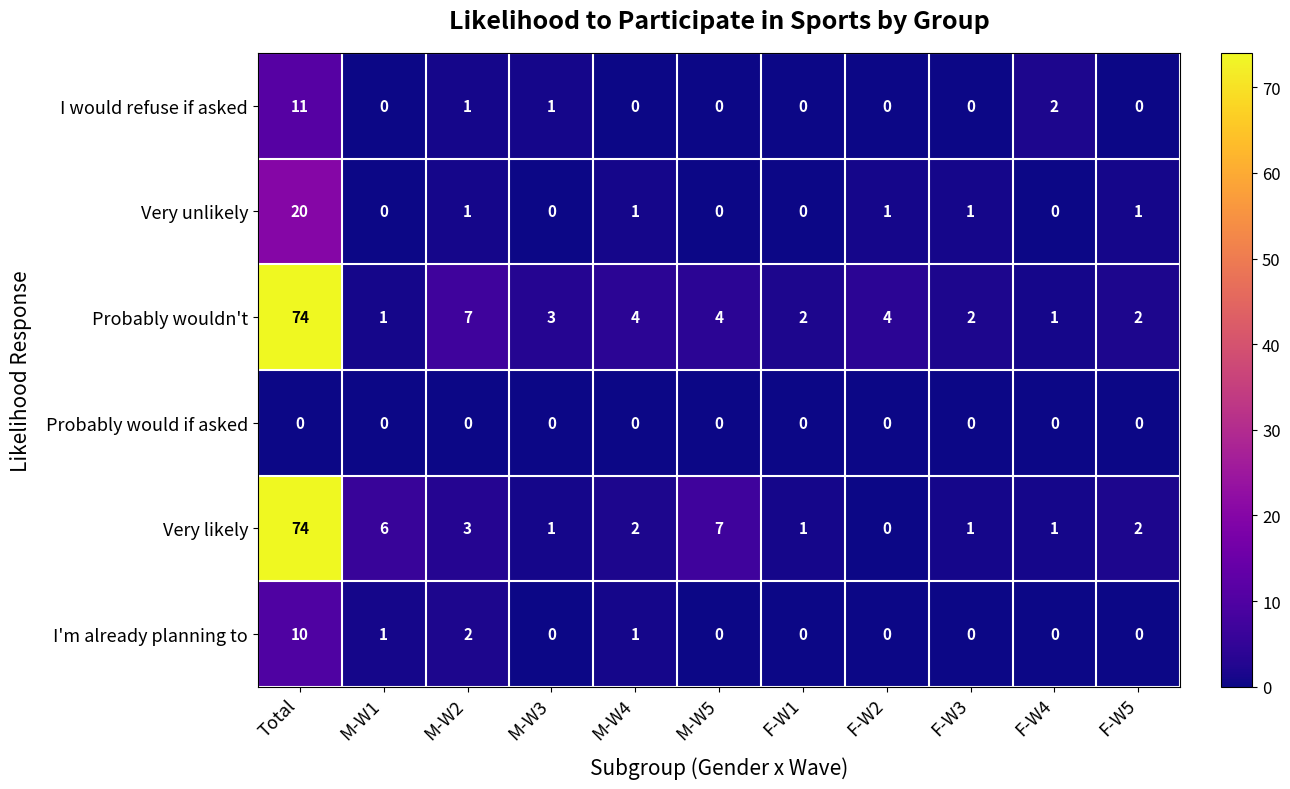

Which category has the lowest value in the Very likely series?

F-W2